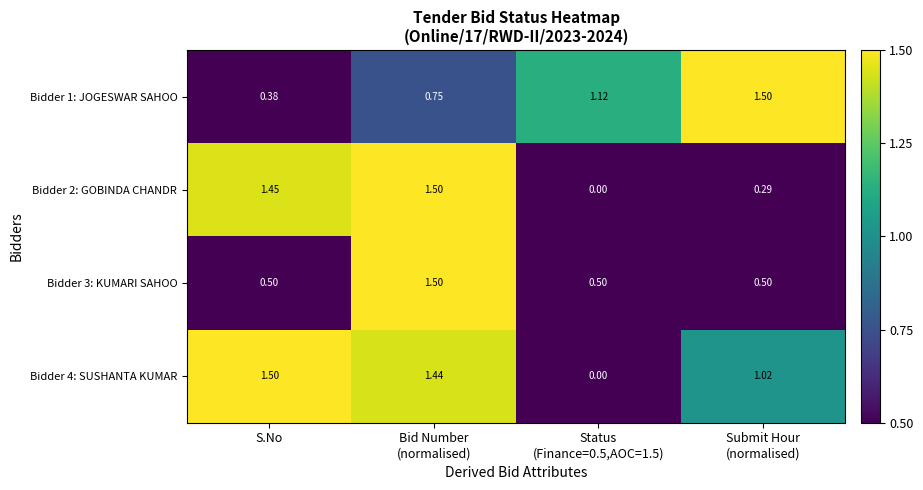

Between S.No and Submit Hour
(normalised), which series saw the biggest shift?

Bidder 2: GOBINDA CHANDR